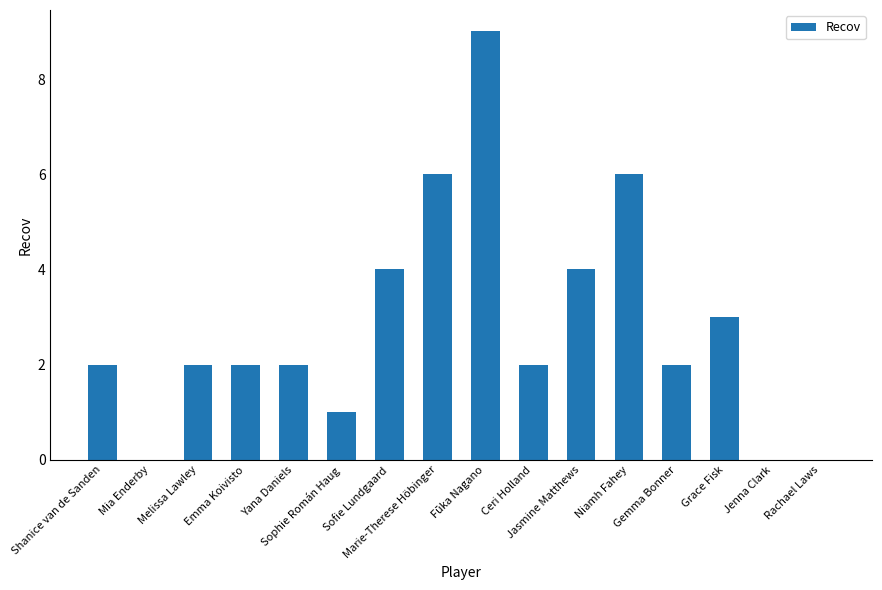

Approximately how many times larger is the value at Fūka Nagano compared to Sophie Román Haug?

9.0